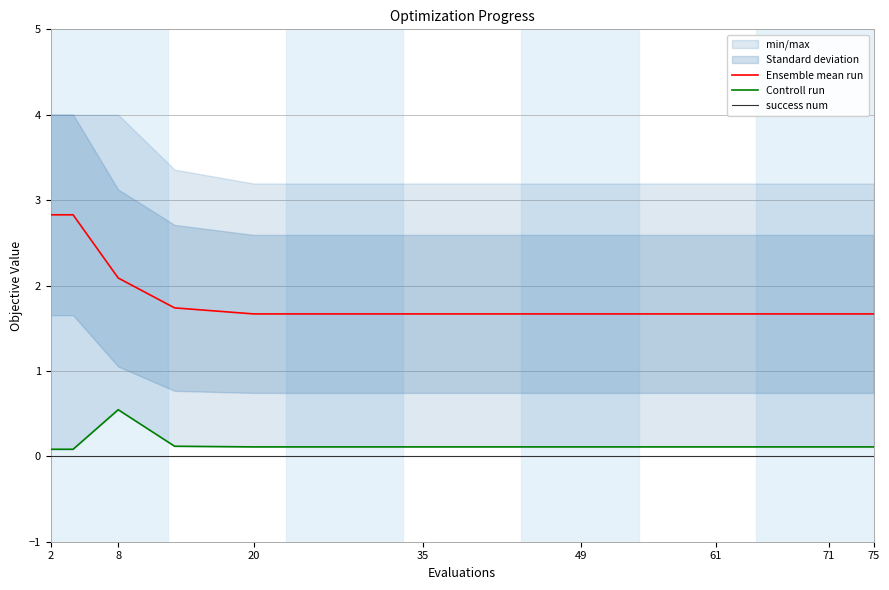

True or false: Ensemble mean run has a value of 1.7 at 71.

True